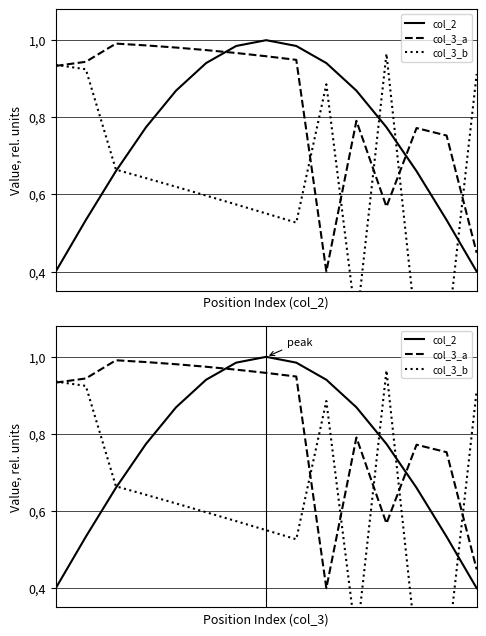

What is the difference between the second highest and minimum values in the col_2 series?

0.6